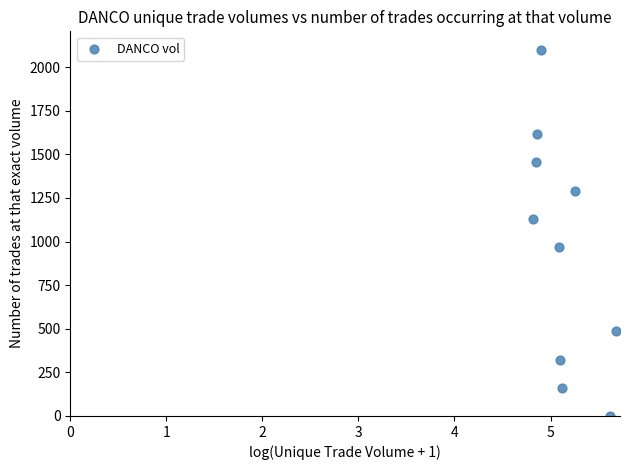

What is the range of Y values (max minus min)?

2100.0